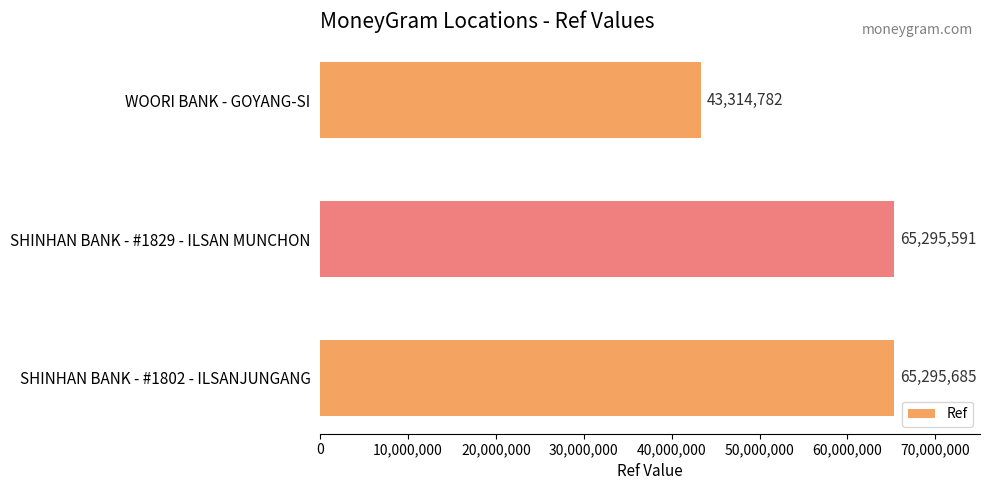

What is the difference between the second highest and minimum values?

21980809